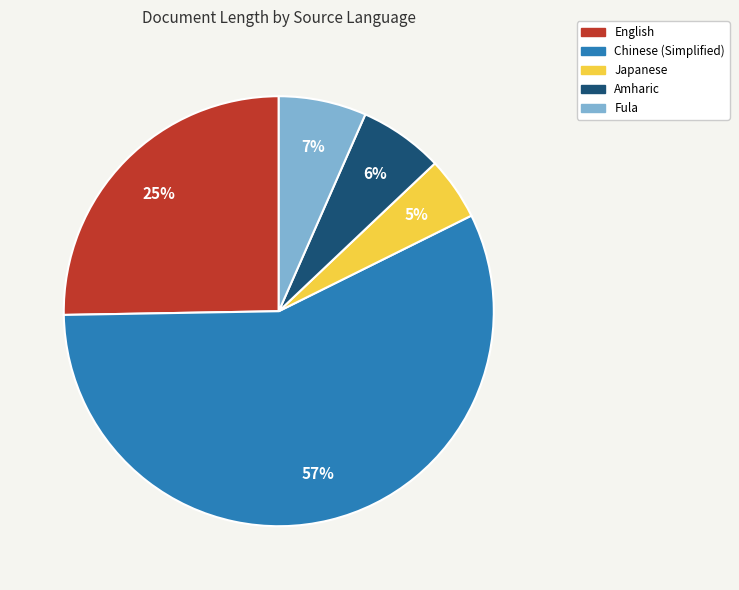

True or false: Fula accounts for 7% of the total.

True